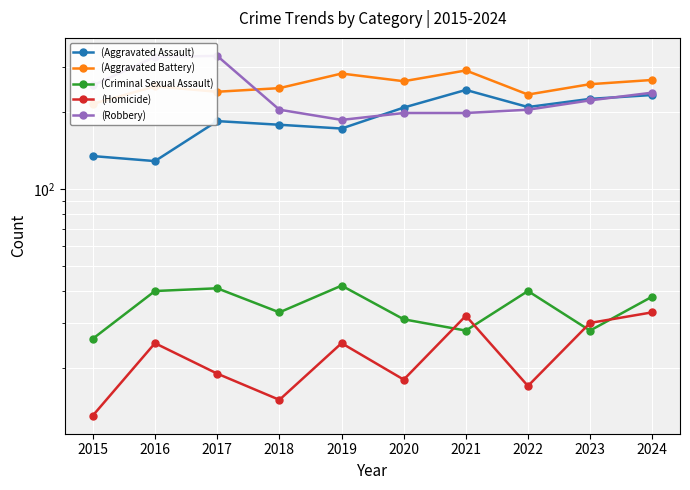

True or false: (Criminal Sexual Assault) and (Robbery) intersect in this chart.

False